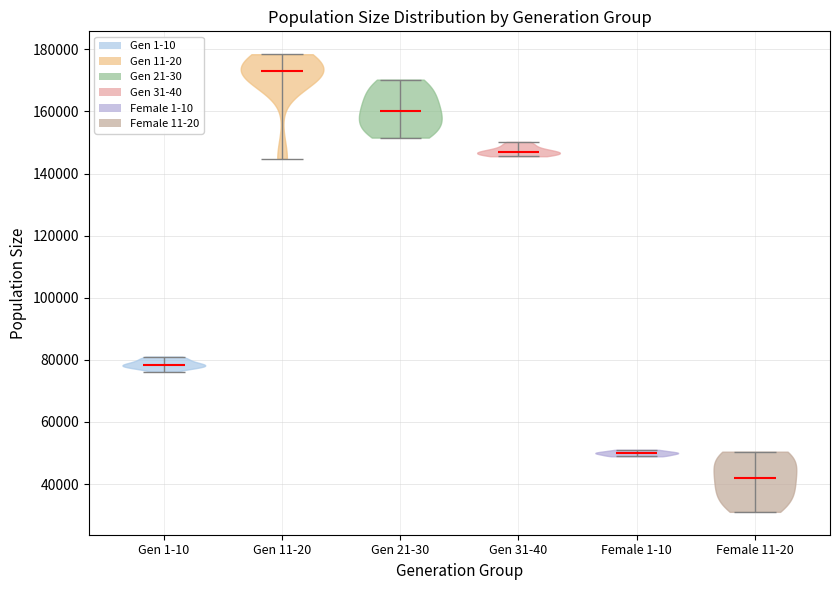

Which violin has the lowest median line?

Female 11-20